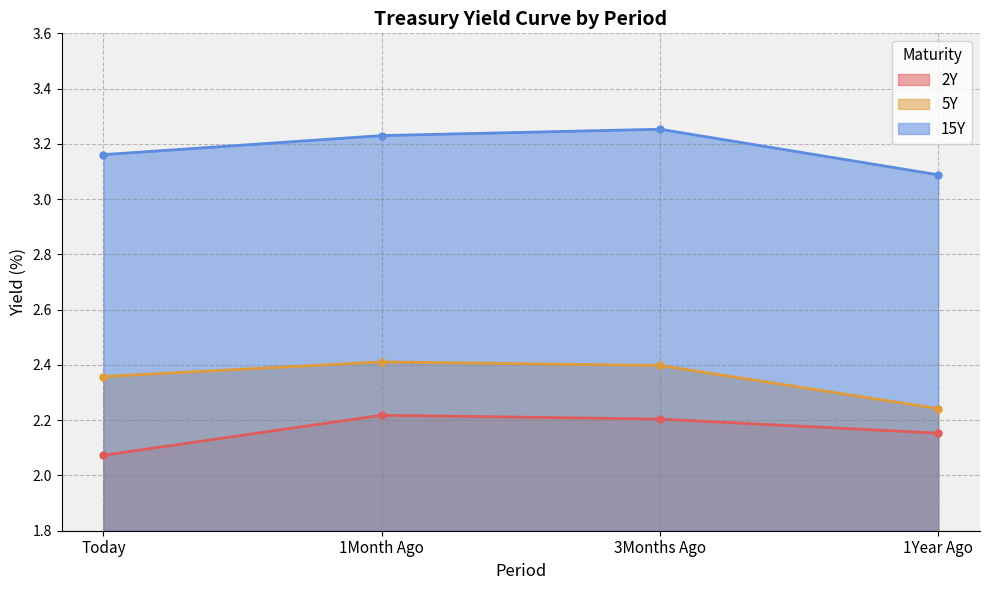

At which category is the sum across all series the highest?

1Month Ago